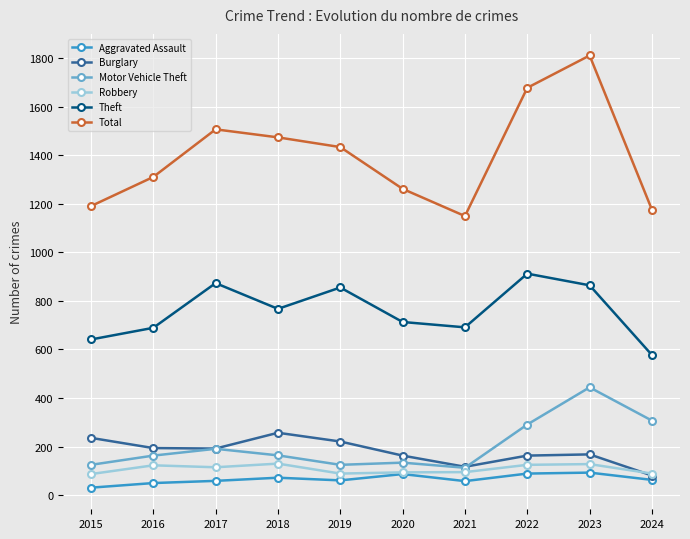

How many data points does each series have?

10